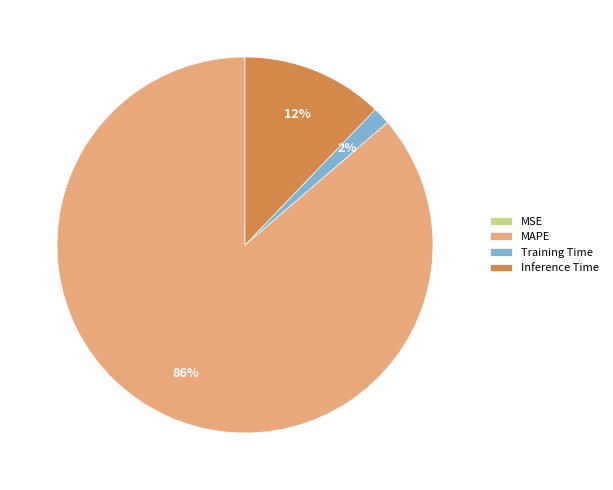

Is it true that MAPE is 99% of the pie?

False